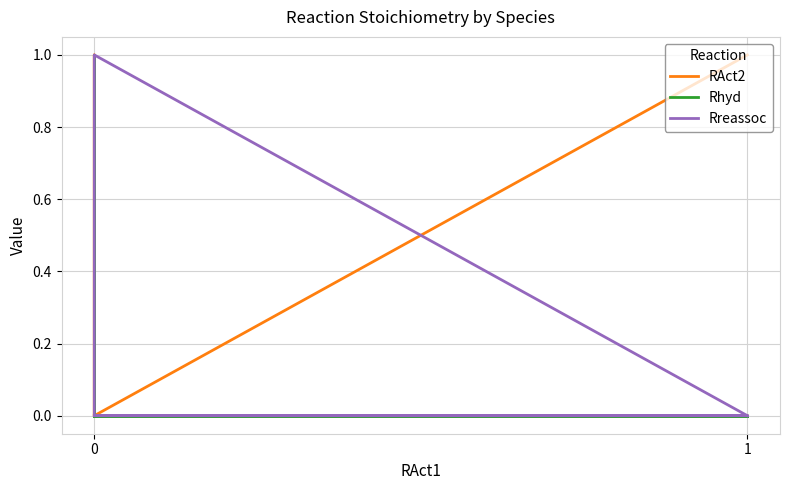

Reading left to right, extract all data points from this chart.

RAct2: 0	0	0	0	1	0	0	0	1
Rhyd: 0	0	0	0	0	1	0	0	0
Rreassoc: 0	0	0	0	0	0	1	1	0